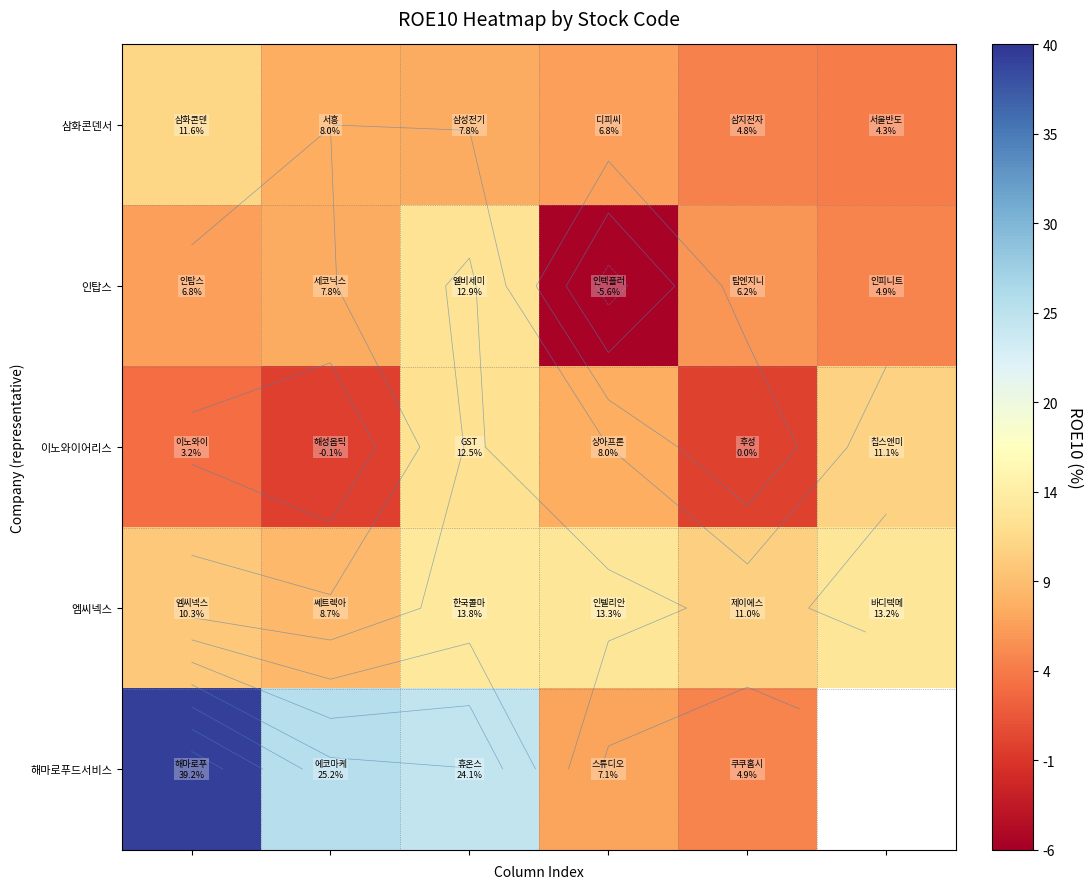

What is the difference between the maximum and minimum values in the 엠씨넥스 series?

5.0